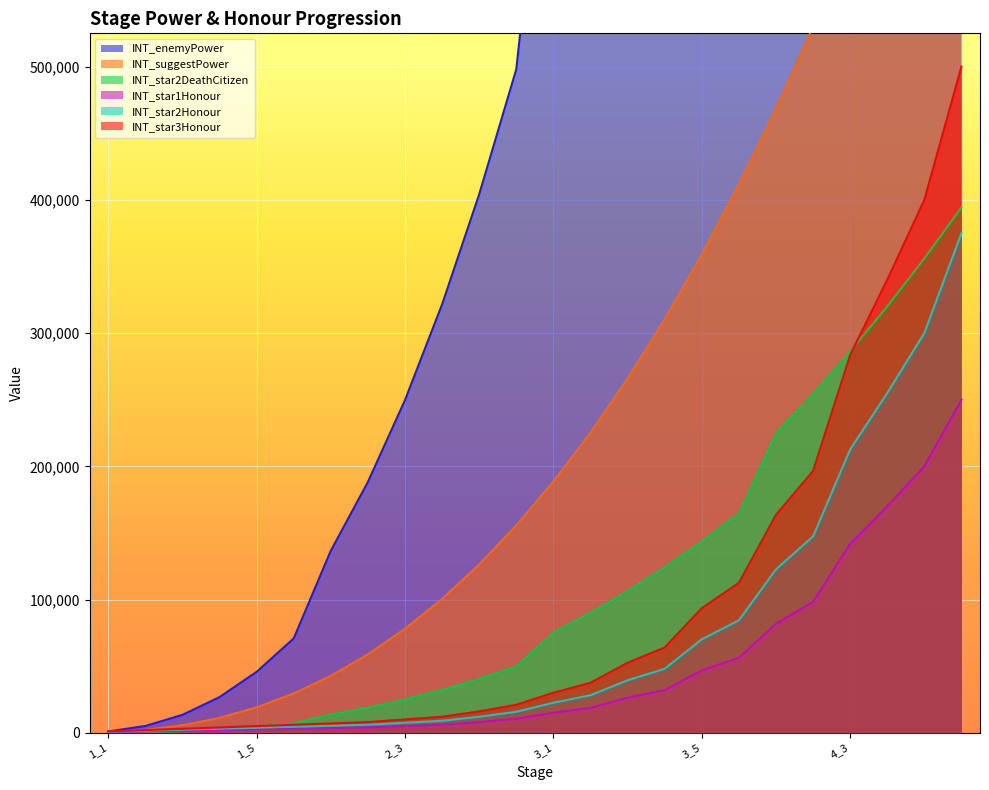

At how many categories does at least one series exceed 548159?

12